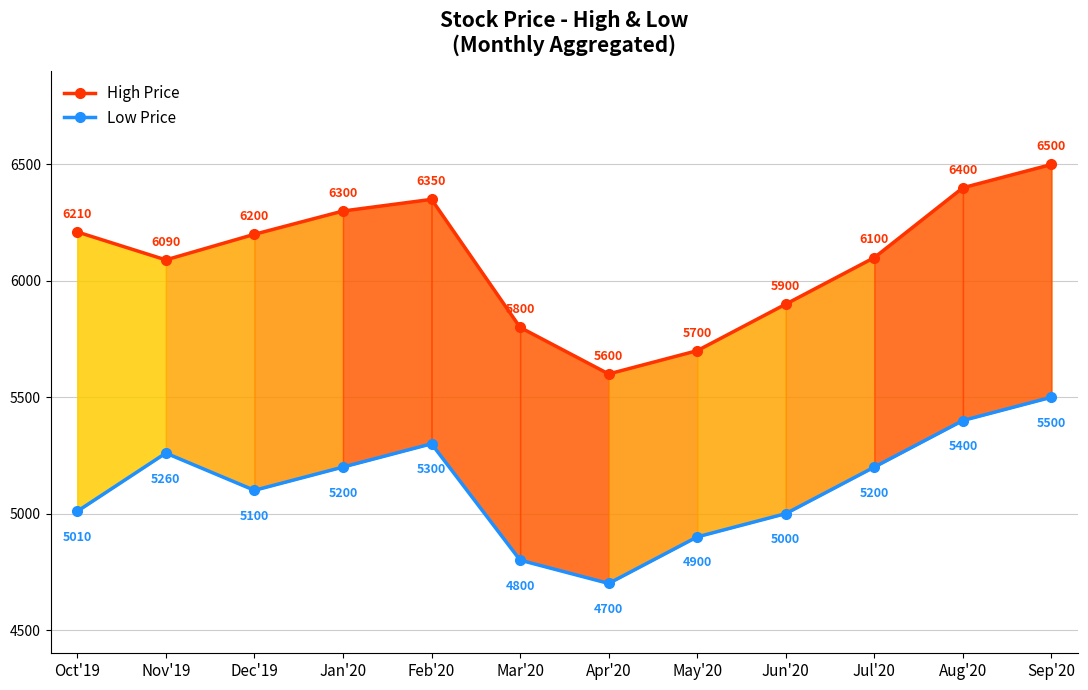

At how many categories does at least one series exceed 5677?

11